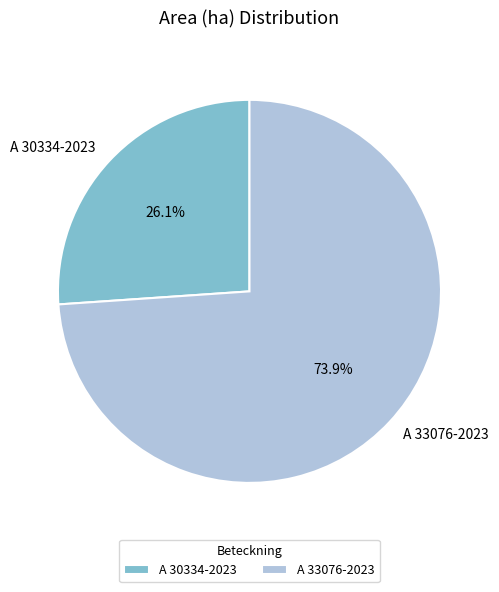

Combined, do A 30334-2023 and A 33076-2023 account for over 50%?

Yes